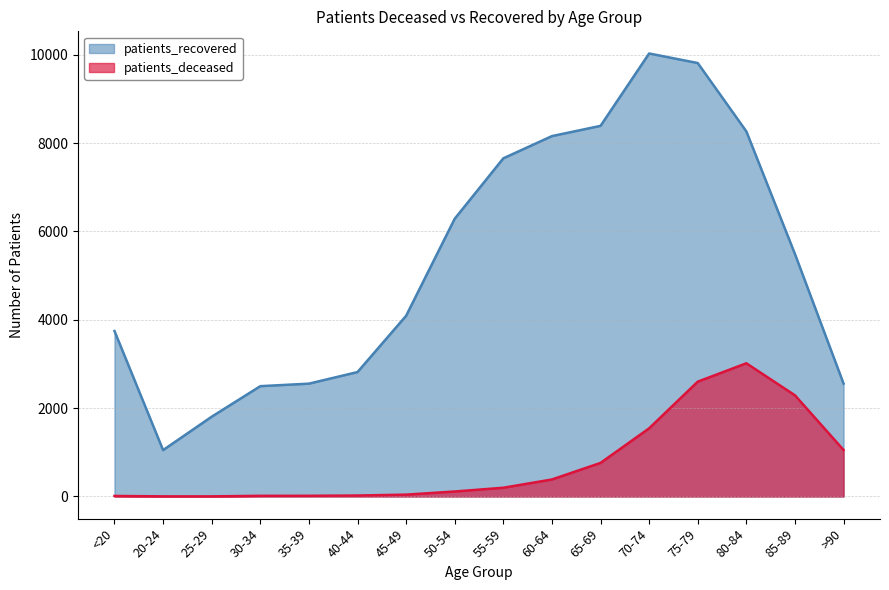

Which series has the widest spread of values?

patients_recovered